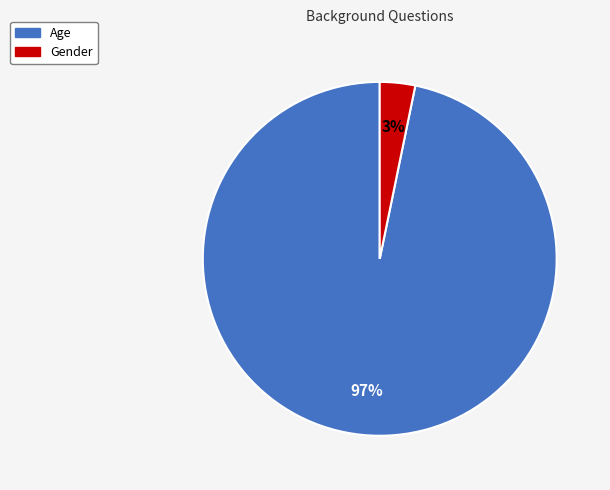

To the nearest percent, what is the combined percentage of Age and Gender?

100%